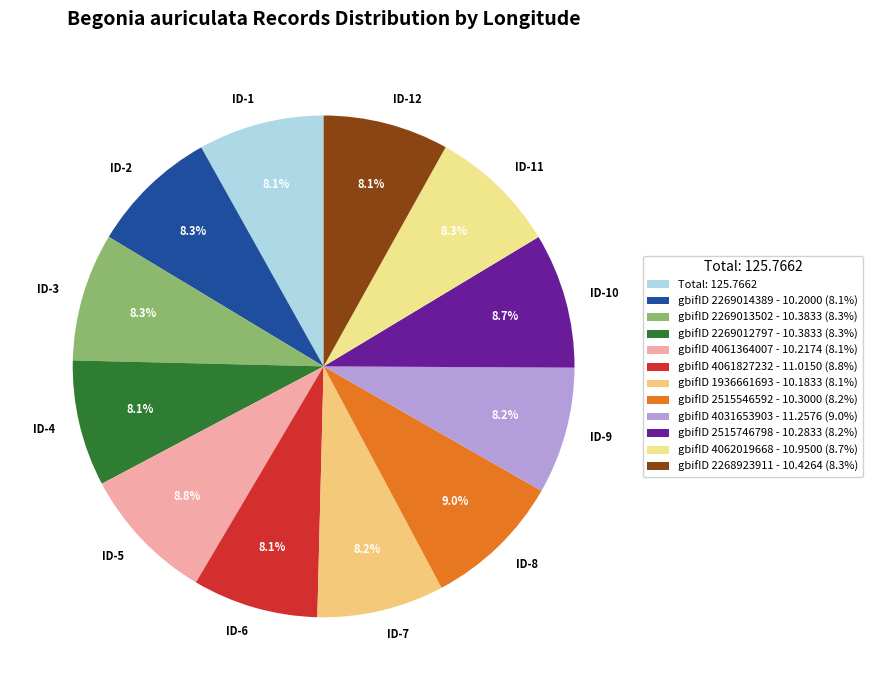

Approximately how many times larger is the value at ID-11 compared to ID-12?

1.0